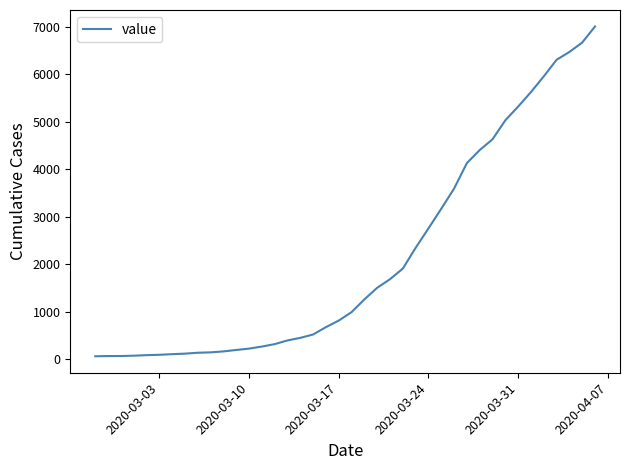

What is the difference between the maximum and minimum values?

6938